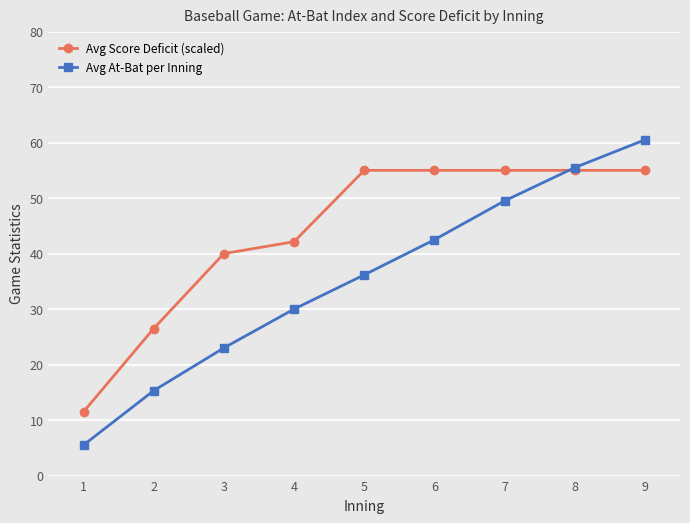

What value does the Avg Score Deficit (scaled) series have at 5?

55.0